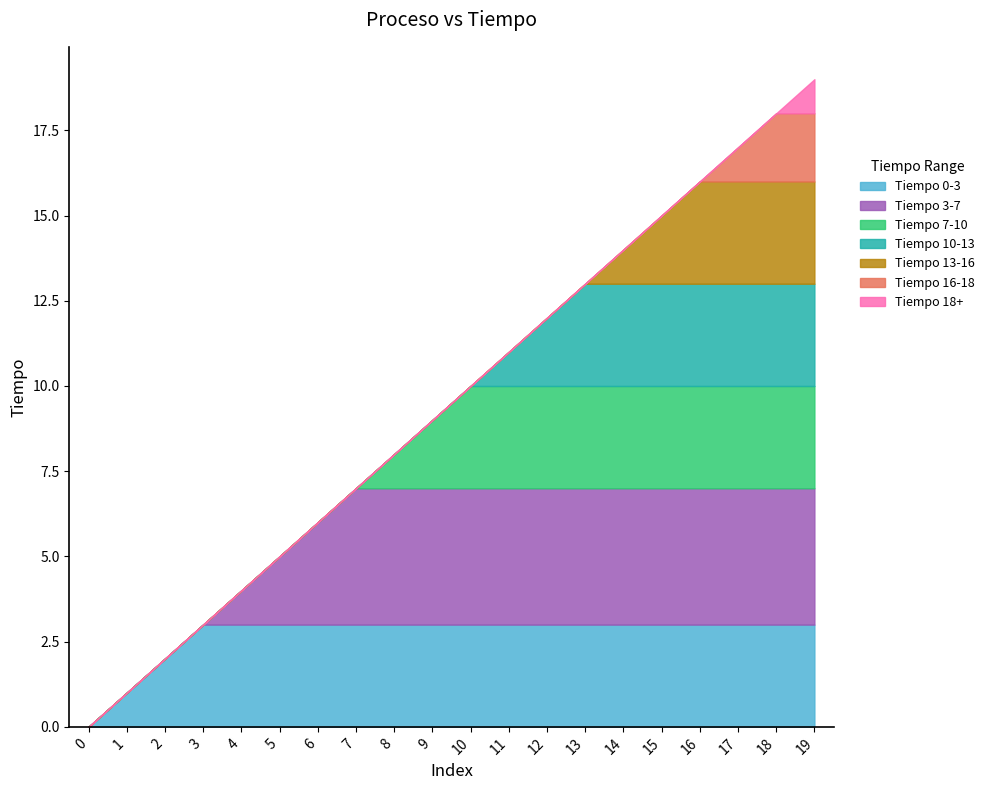

The value at 12 is 12. True or false?

True